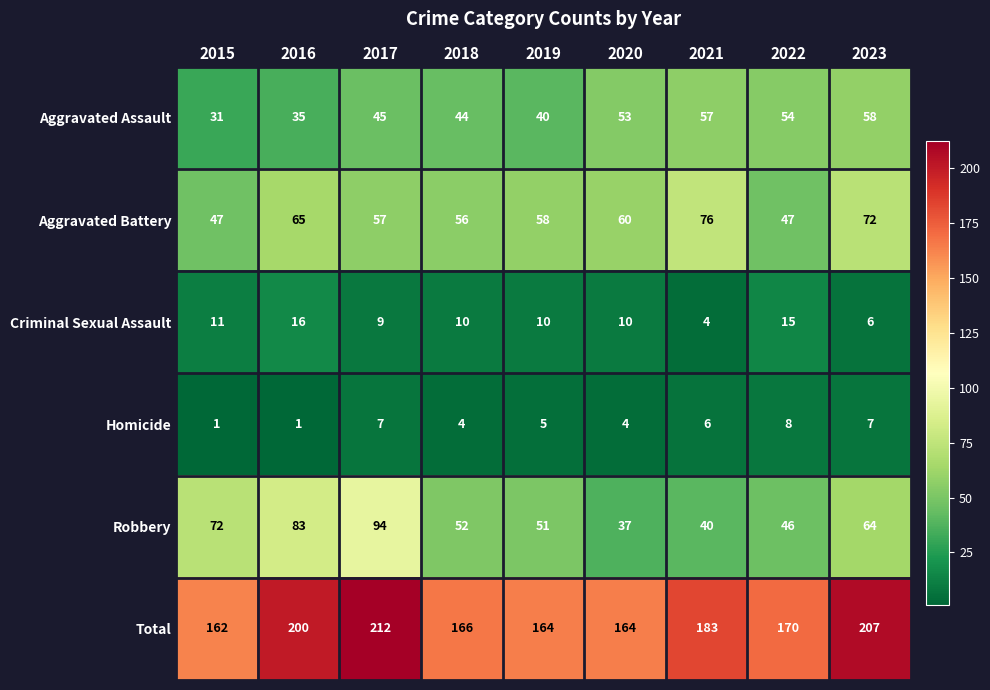

At 2023, list the series in order from smallest to largest.

Criminal Sexual Assault, Homicide, Aggravated Assault, Robbery, Aggravated Battery, Total